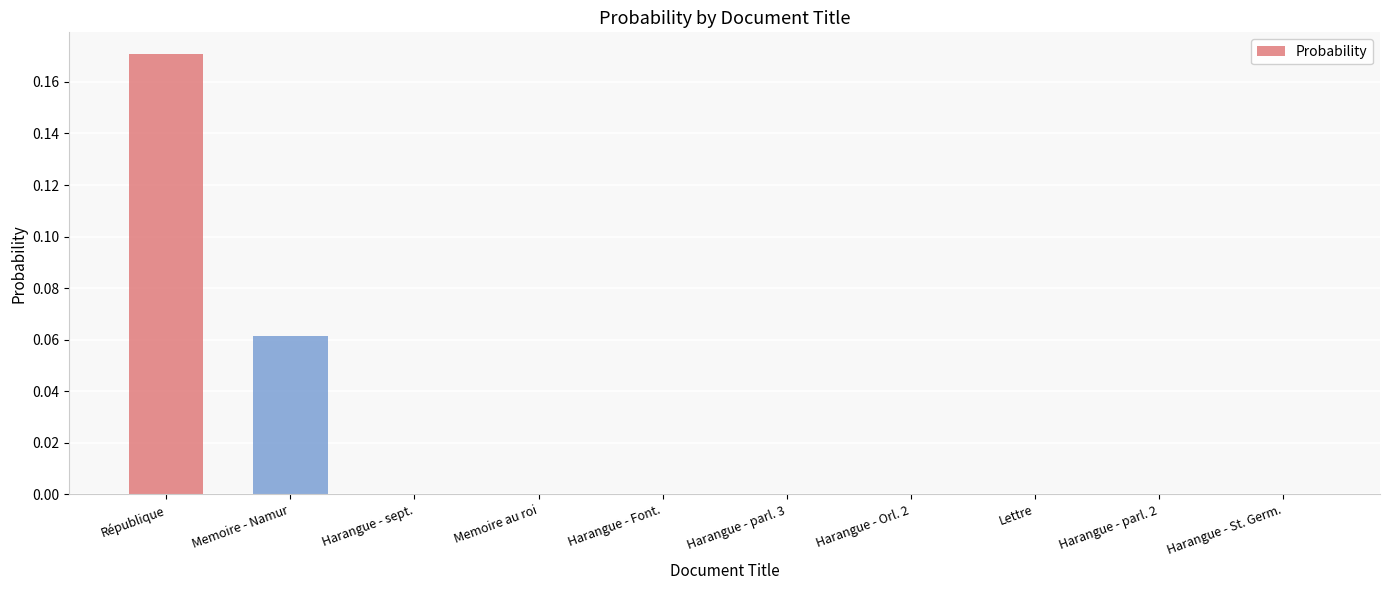

Between Harangue - Orl. 2 and Memoire - Namur, which is larger?

Memoire - Namur